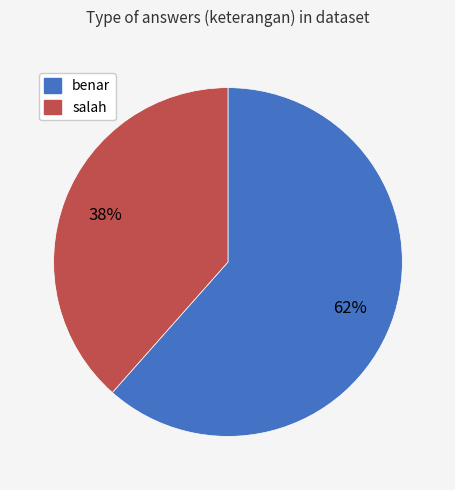

Count the number of slices in the pie.

2